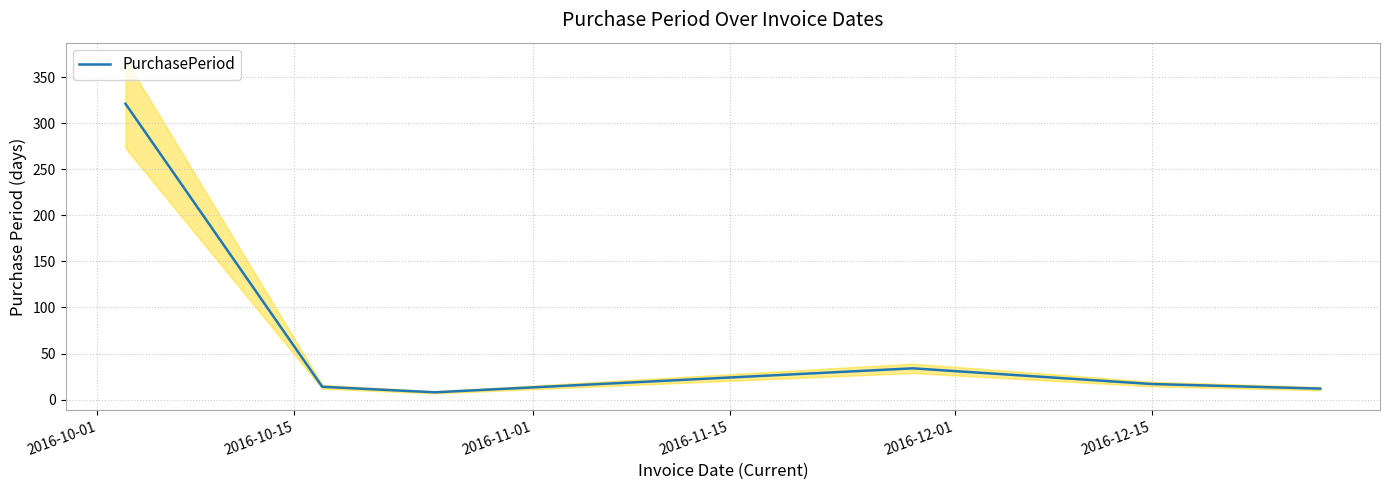

What is the minimum value for PurchasePeriod?

8